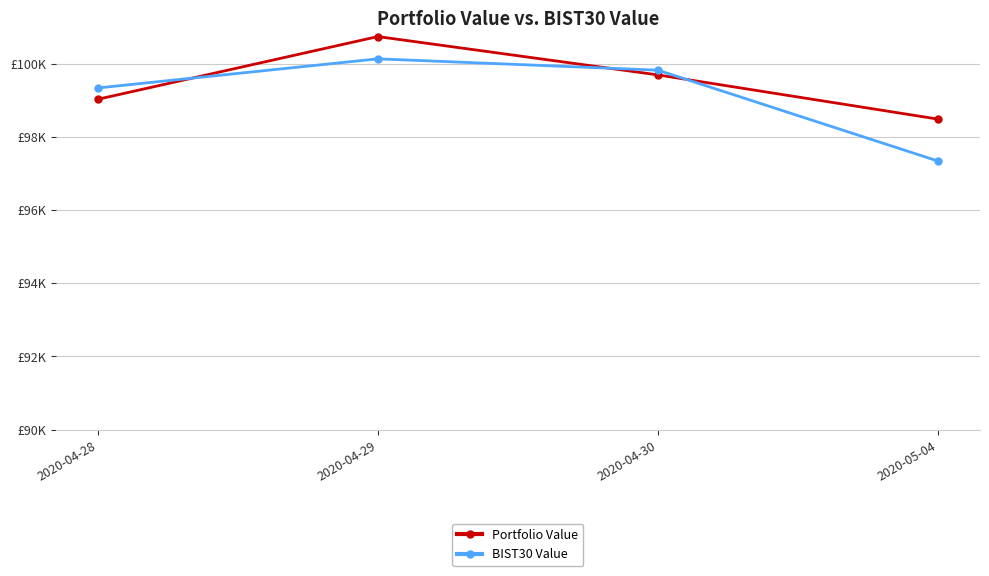

What are all the series names shown in the legend?

Portfolio Value, BIST30 Value